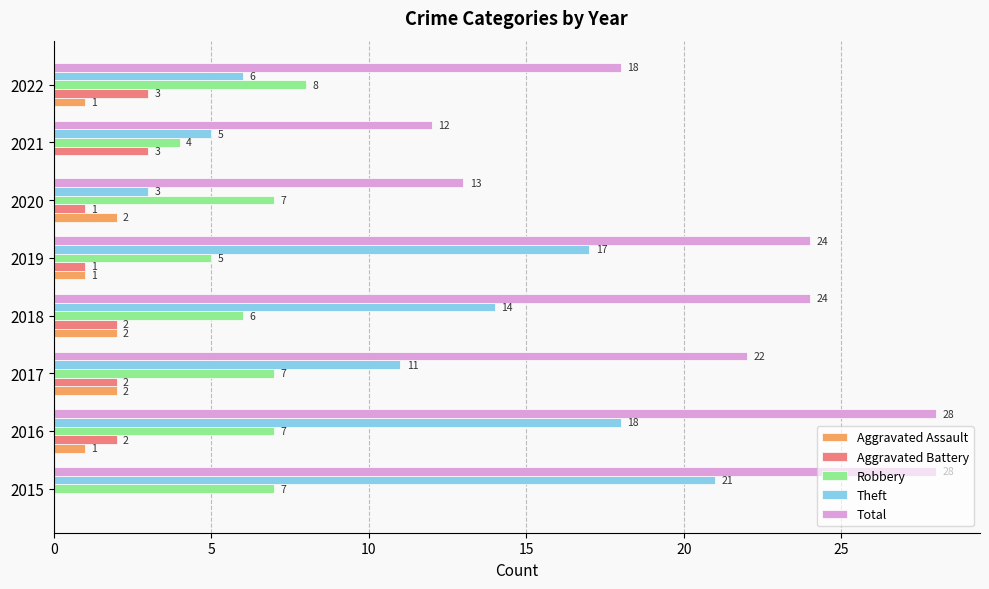

The value of Aggravated Assault at 2020 is 2. True or false?

True